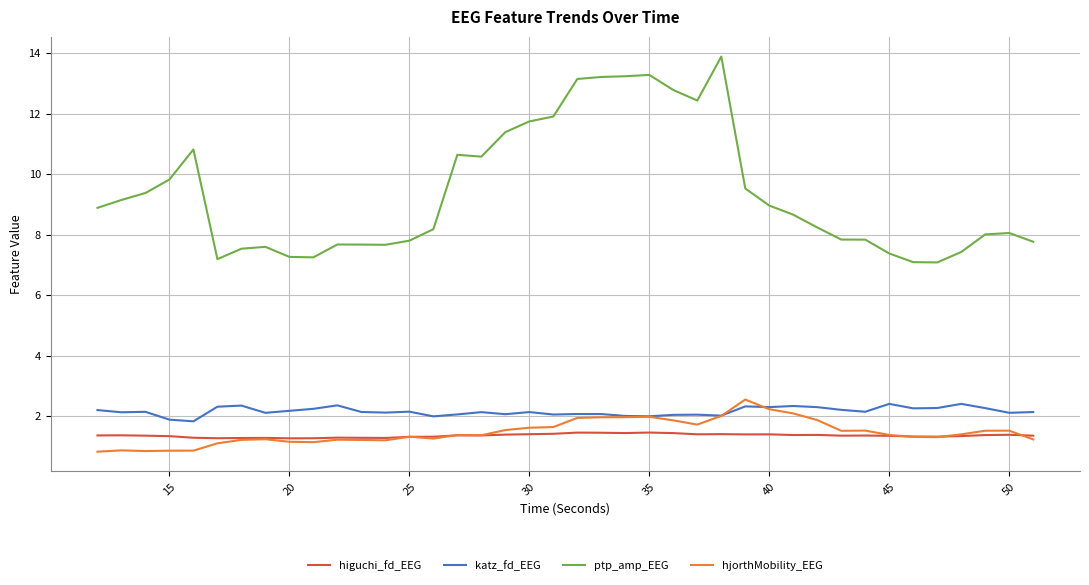

Which series has the widest spread of values?

ptp_amp_EEG